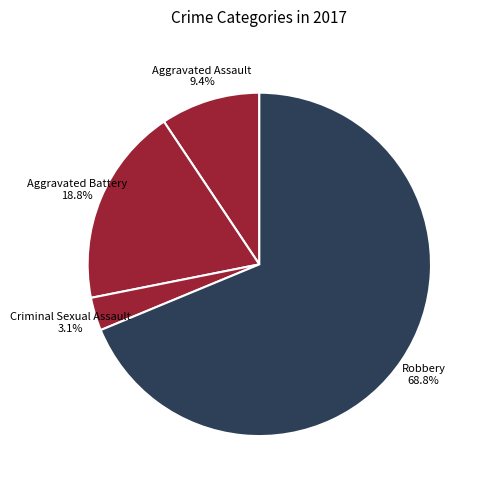

How many segments does this pie chart have?

4